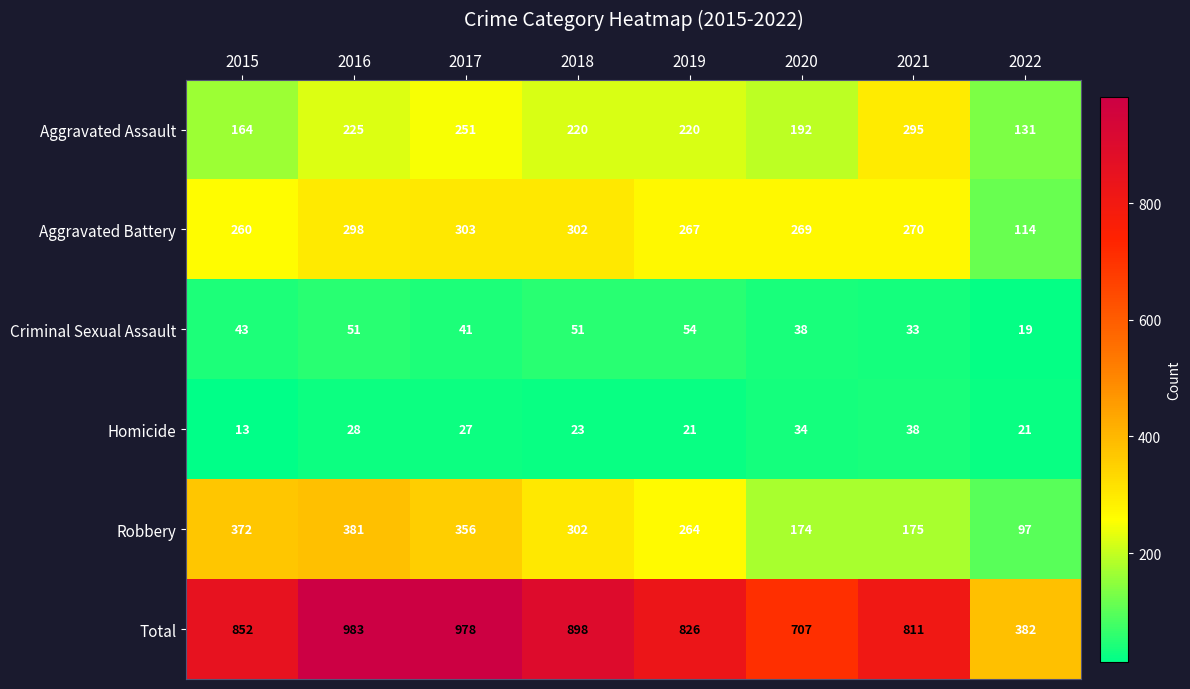

What is the spread (max minus min) of values at 2017?

951